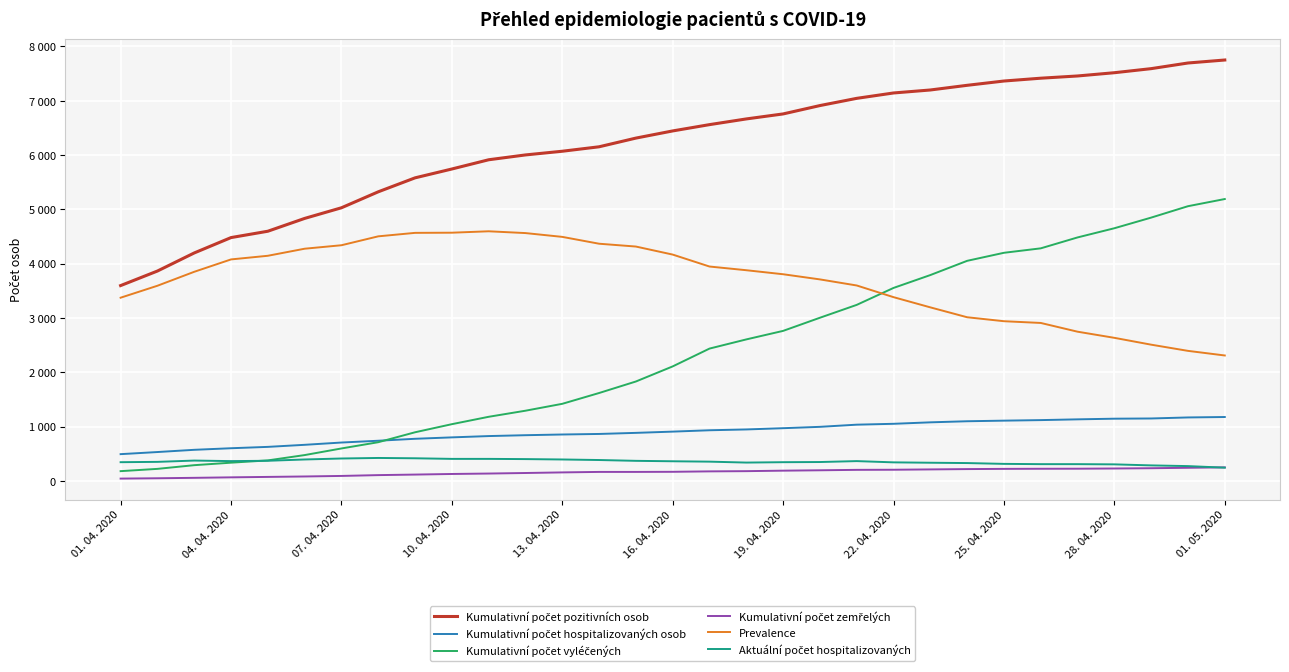

Does the chart display data point markers on the line(s)?

No